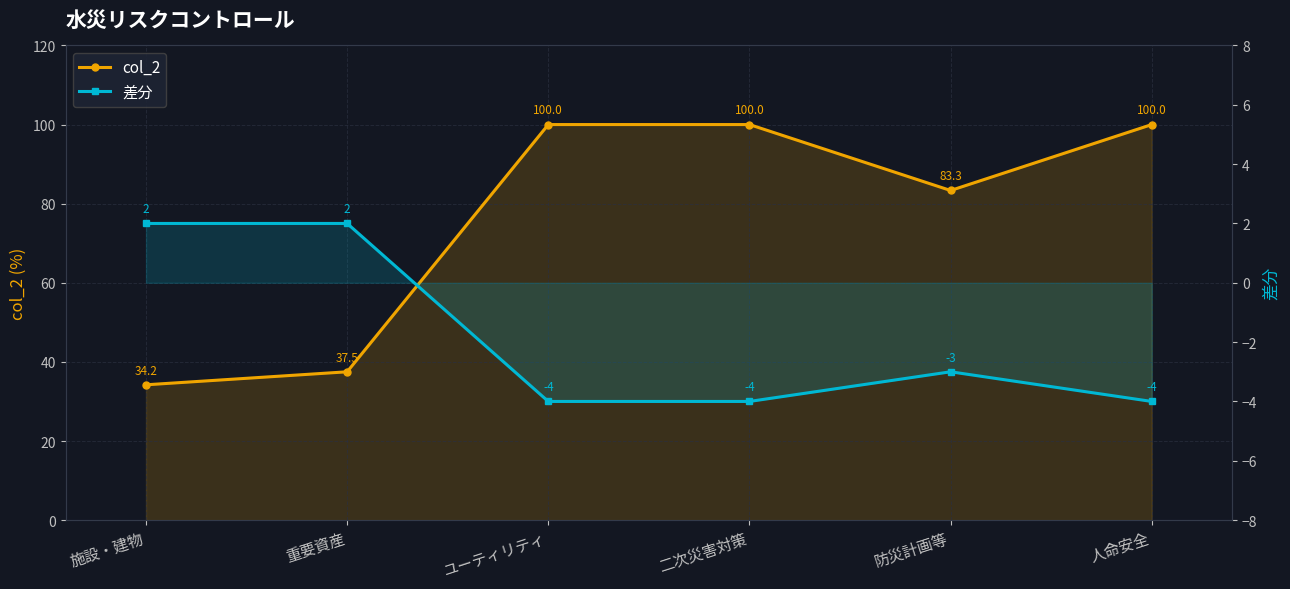

Which label corresponds to the smallest value in the chart?

ユーティリティ